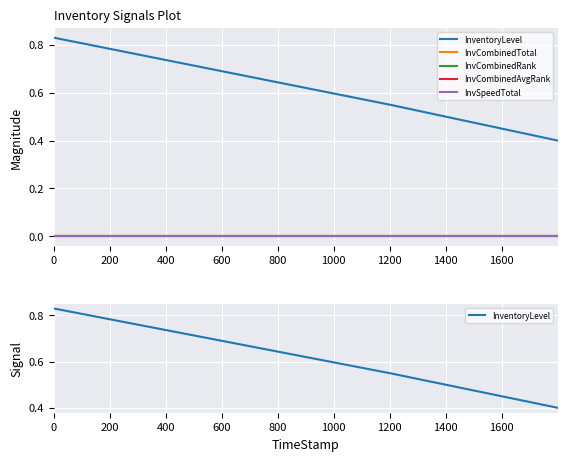

Reading left to right, extract all data points from this chart.

InventoryLevel: 0.8	0.7	0.6	0.4
InvCombinedTotal: 0.0	0.0	0.0	0.0
InvCombinedRank: 0.0	0.0	0.0	0.0
InvCombinedAvgRank: 0.0	0.0	0.0	0.0
InvSpeedTotal: 0.0	0.0	0.0	0.0